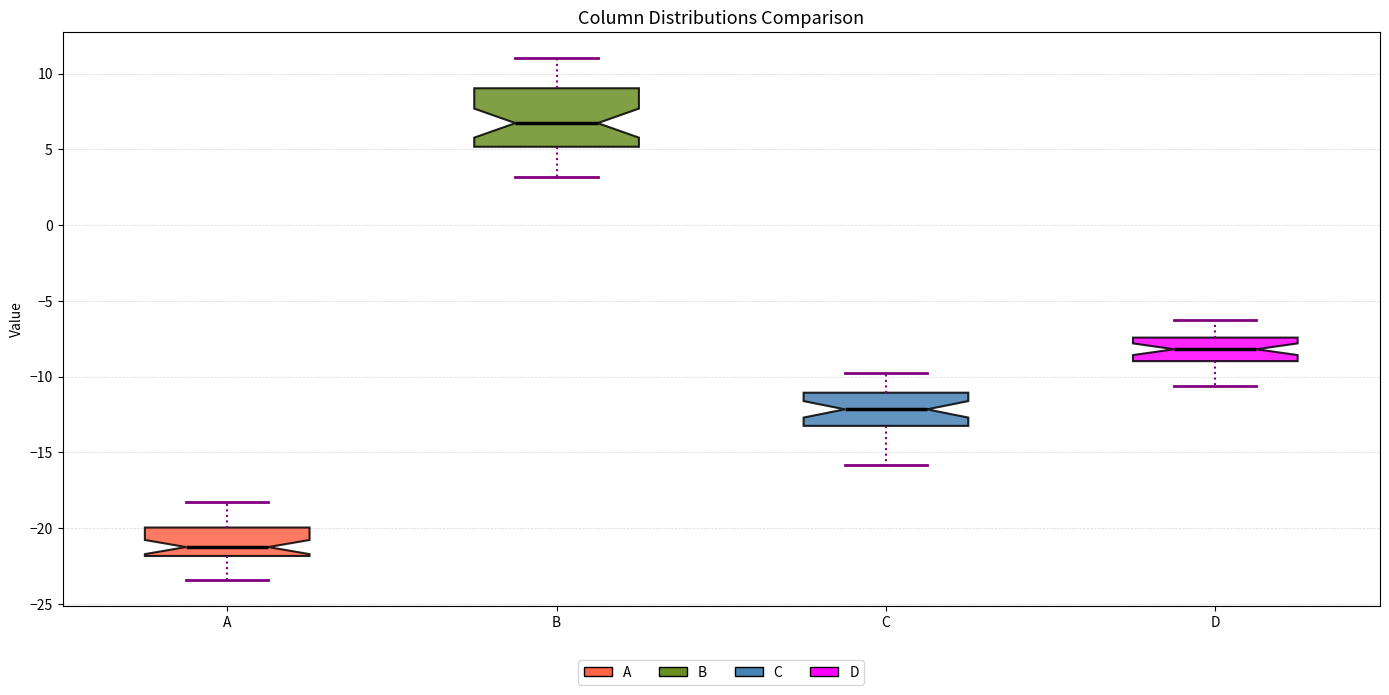

Reading left to right, read every box against the y-axis: the position of its median line, the range the box covers, and the ends of its whiskers. The values are not printed on the chart, so give them approximately, as read against the axis.

A: median -21.0, box -22.0 to -20.0, whiskers -23.5 to -18.0
B: median 6.5, box 5.0 to 9.0, whiskers 3.0 to 11.0
C: median -12.0, box -13.0 to -11.0, whiskers -16.0 to -10.0
D: median -8.0, box -9.0 to -7.5, whiskers -10.5 to -6.5